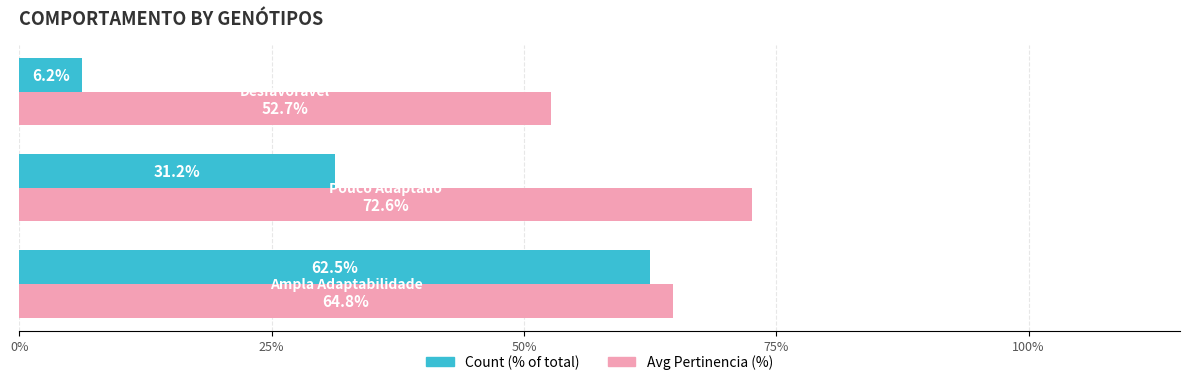

List the series in order of their overall mean, lowest first.

Count (% of total), Avg Pertinencia (%)